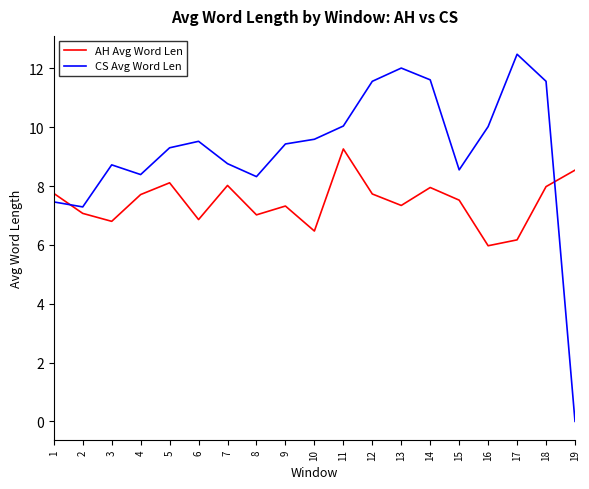

Which series has the largest range (max minus min)?

CS Avg Word Len